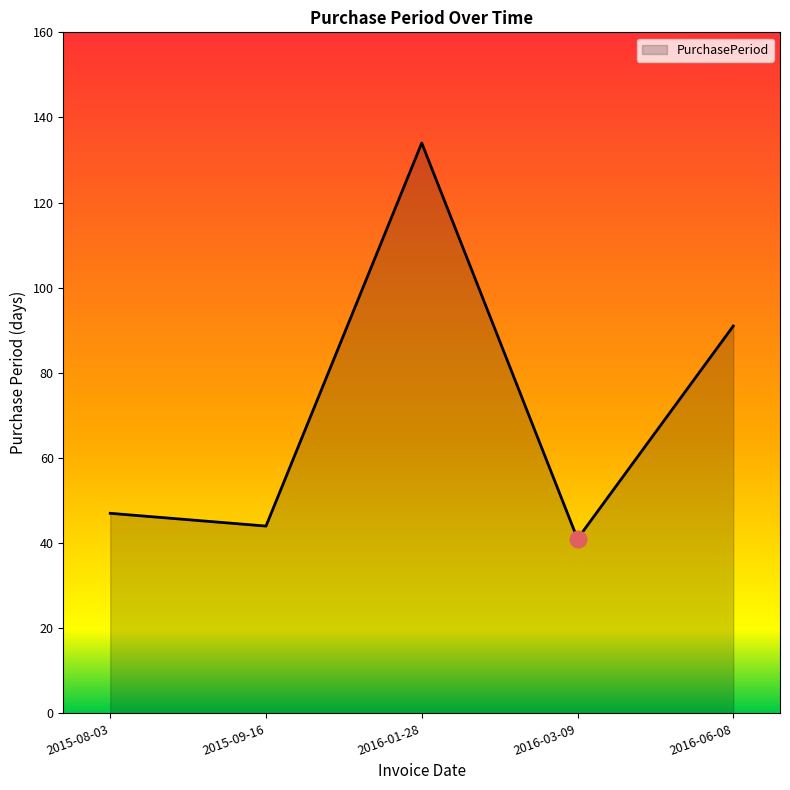

Does the chart have visible grid lines?

No